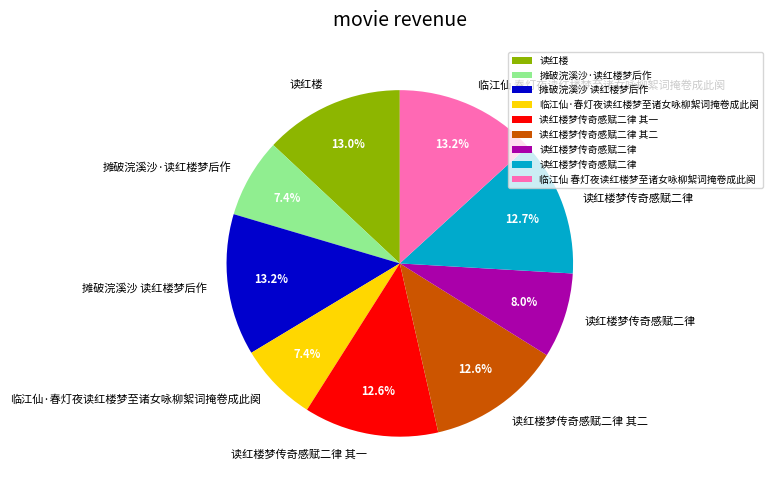

Is there a majority slice in this chart?

No